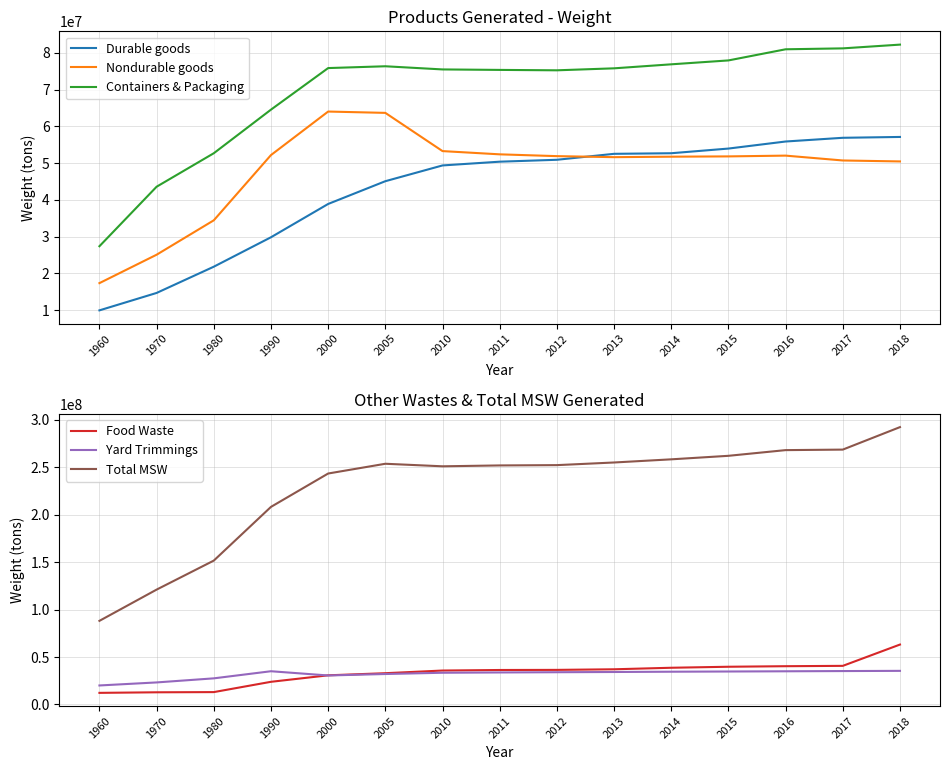

How many lines are shown in the chart?

6